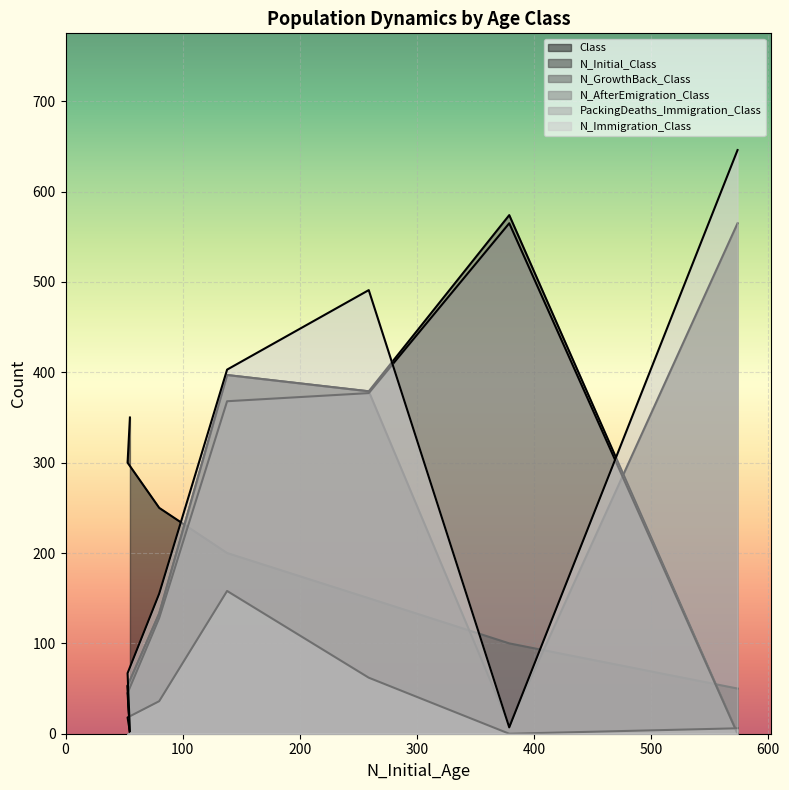

Read the N_AfterEmigration_Class value at 379, to the nearest 50.

550